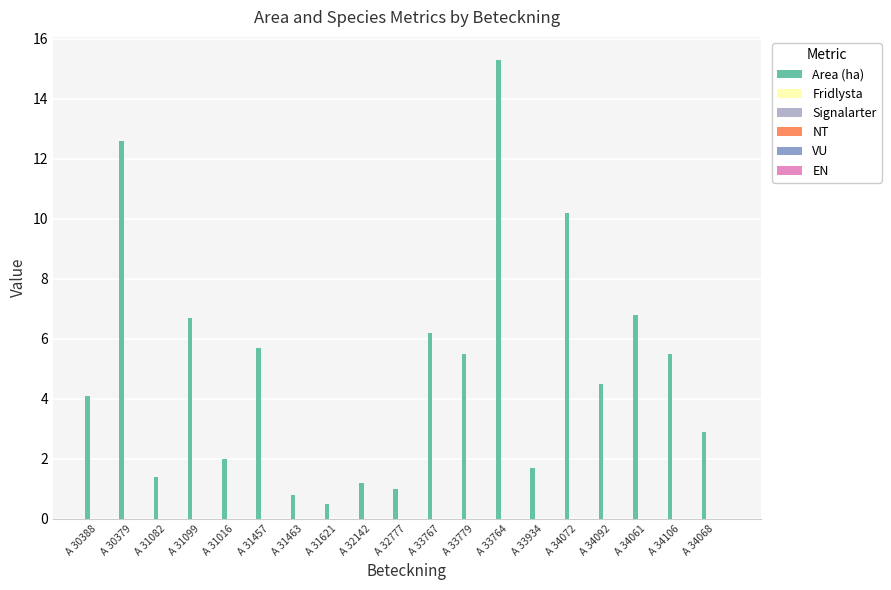

Count the number of categories in the chart.

19